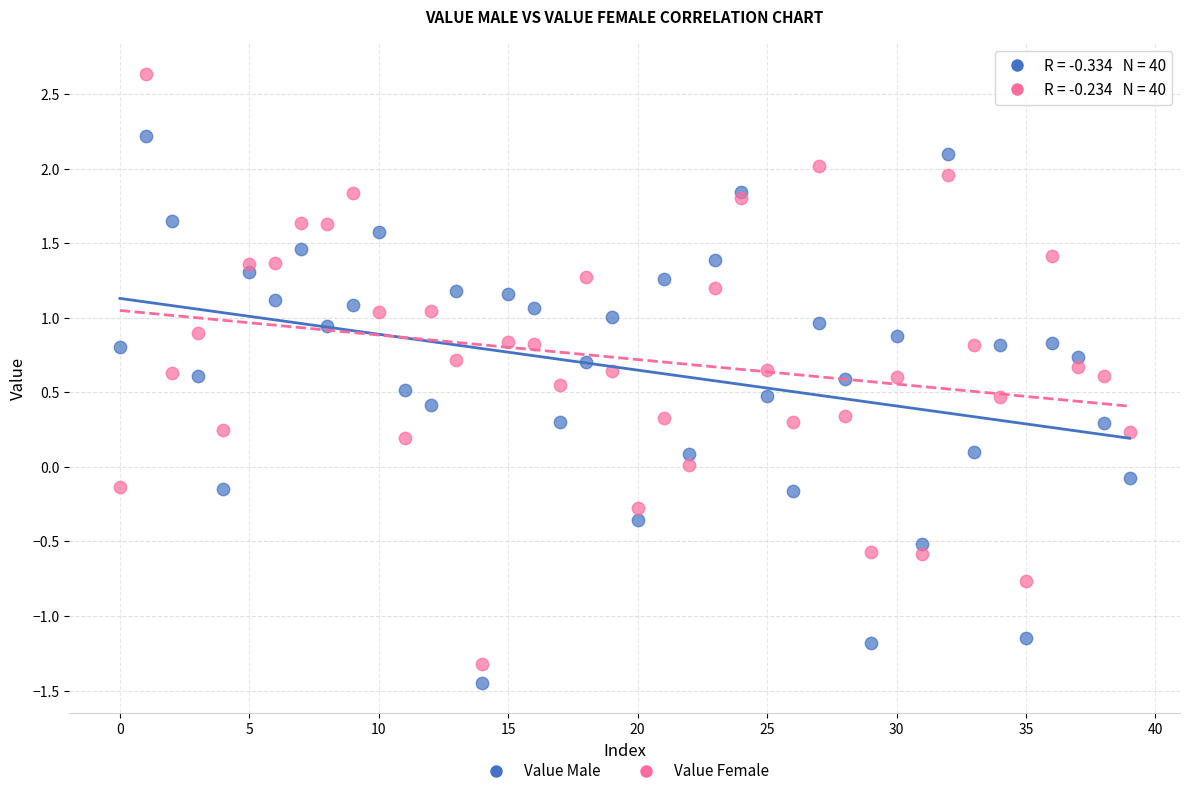

Which series reaches the maximum Y coordinate?

Value Female